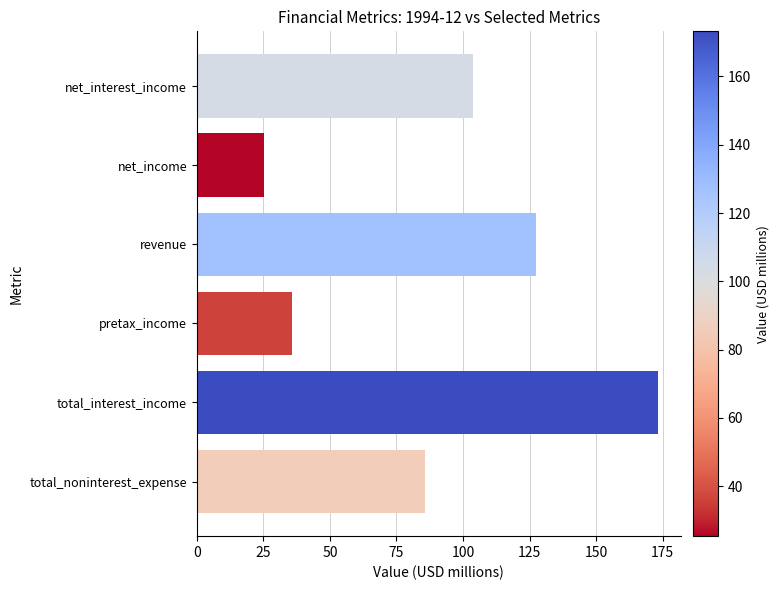

Reading top to bottom, what are all the values shown in this chart?

net_interest_income=103.9	net_income=25.4	revenue=127.3	pretax_income=35.8	total_interest_income=173.2	total_noninterest_expense=85.8